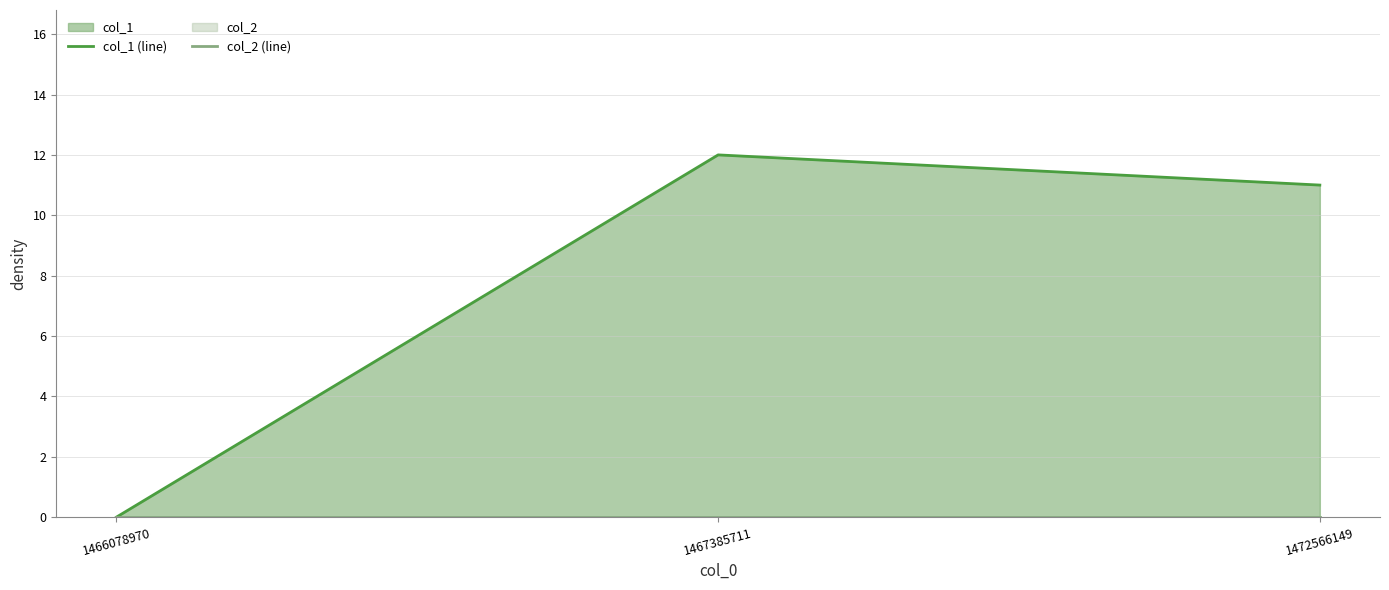

What is the sum of the col_1 (line) values at 1472566149 and 1466078970?

11